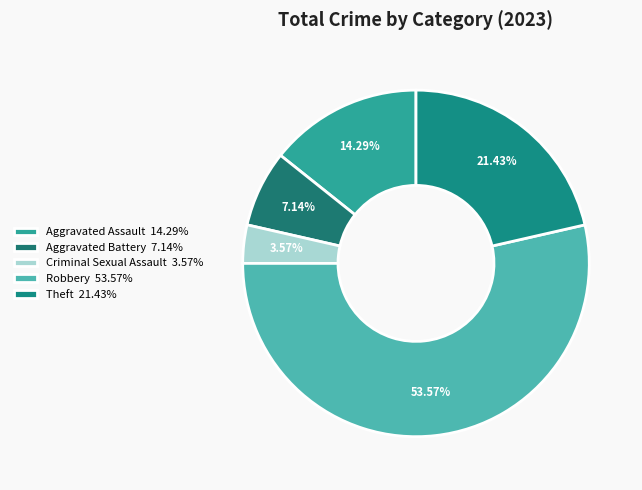

How many segments does this pie chart have?

5